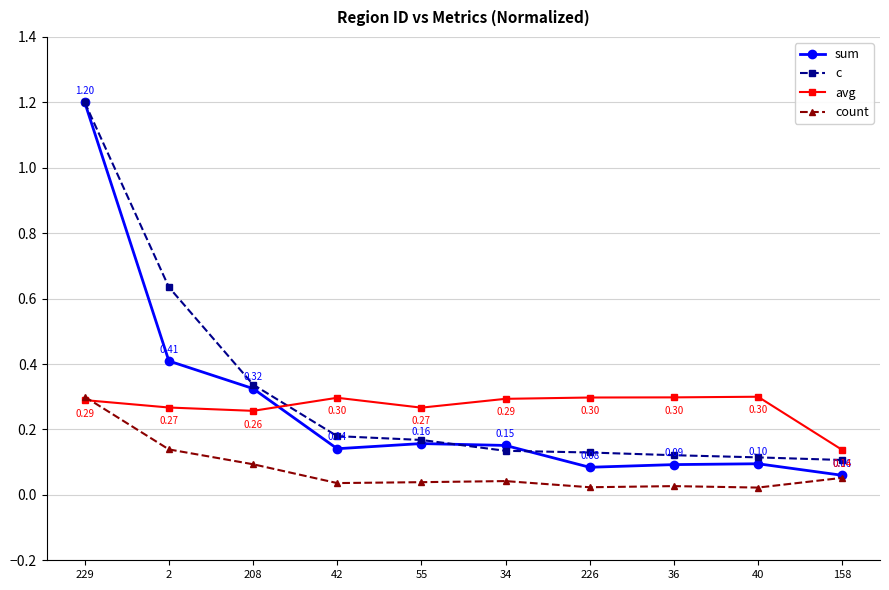

True or false: count and c intersect in this chart.

False